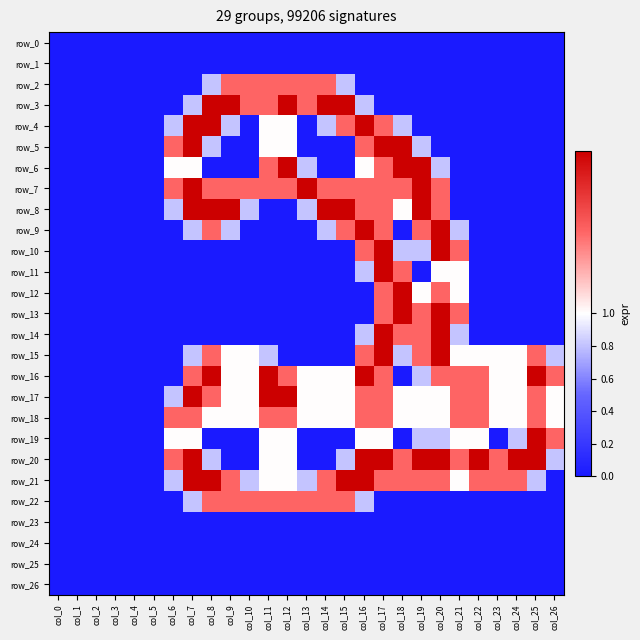

How many series are shown in this chart?

27